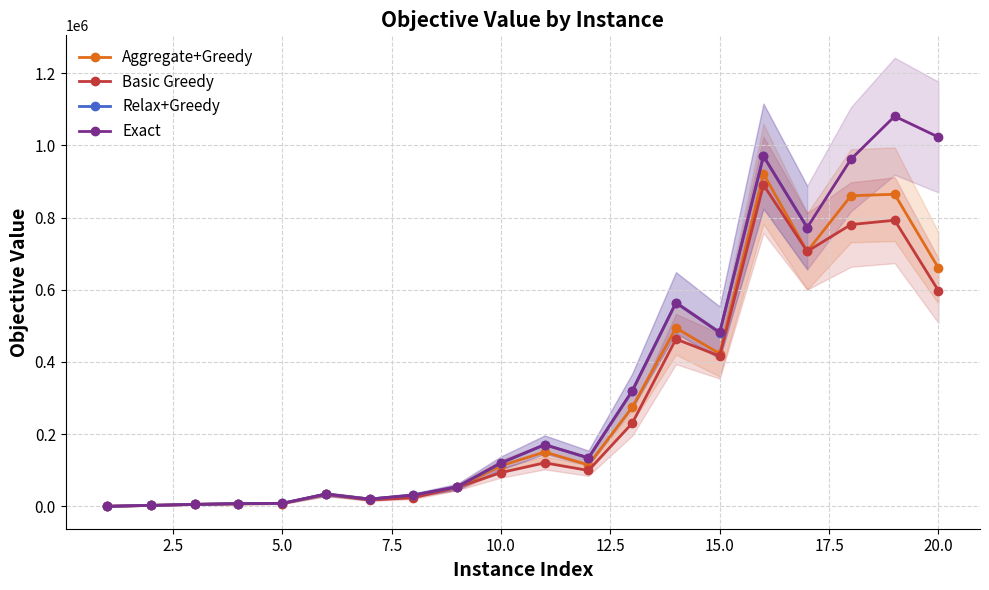

In Exact, how many points are higher than both neighbors (excluding endpoints)?

5